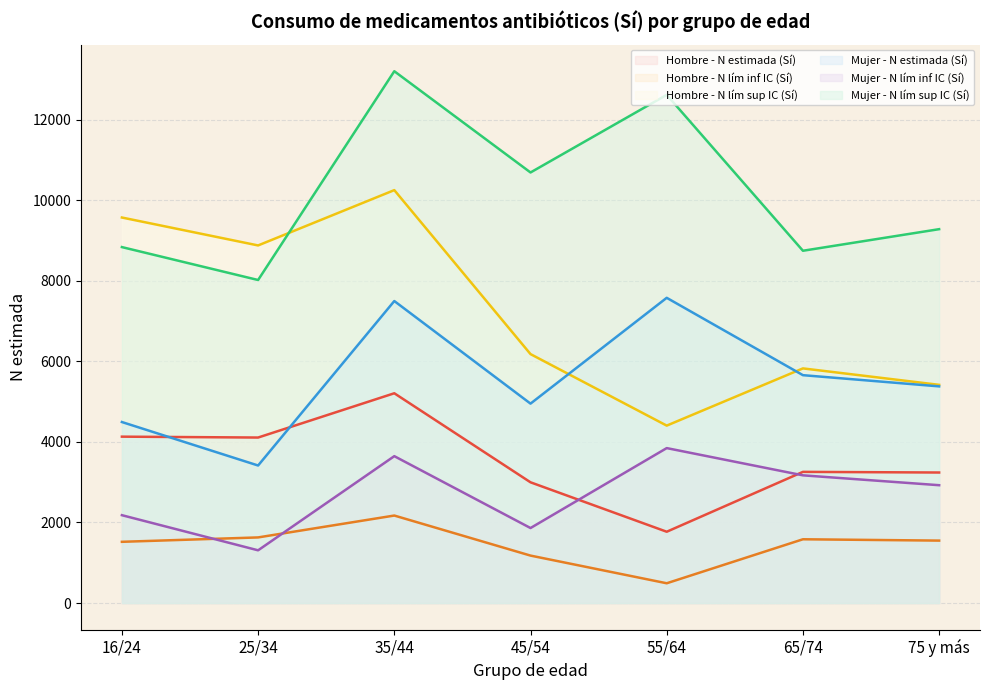

At which category does Mujer - N estimada (Sí) reach its first local valley?

25/34